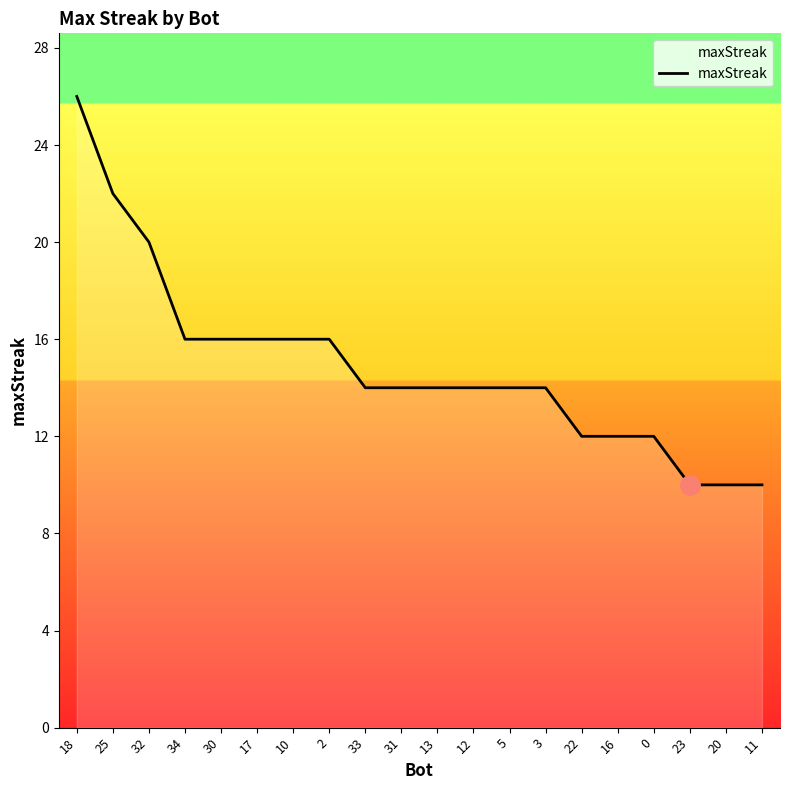

What is the difference between the maximum and minimum values?

16